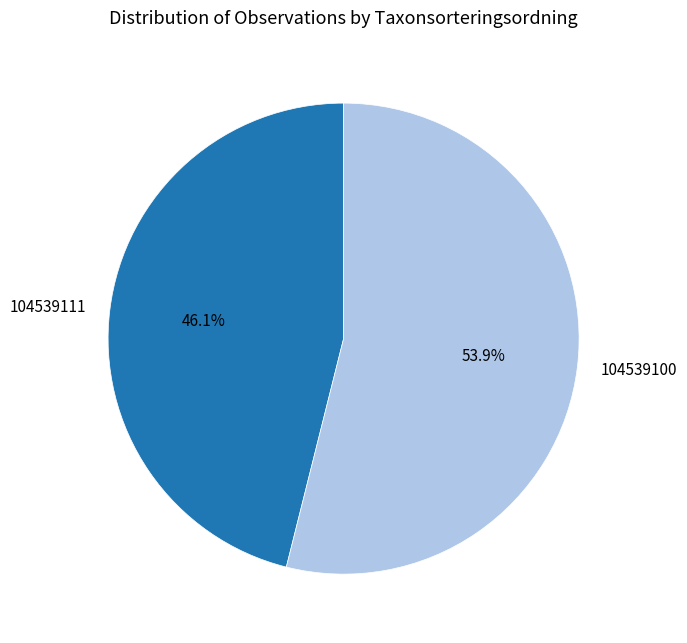

Between 104539100 and 104539111, which is larger?

104539100